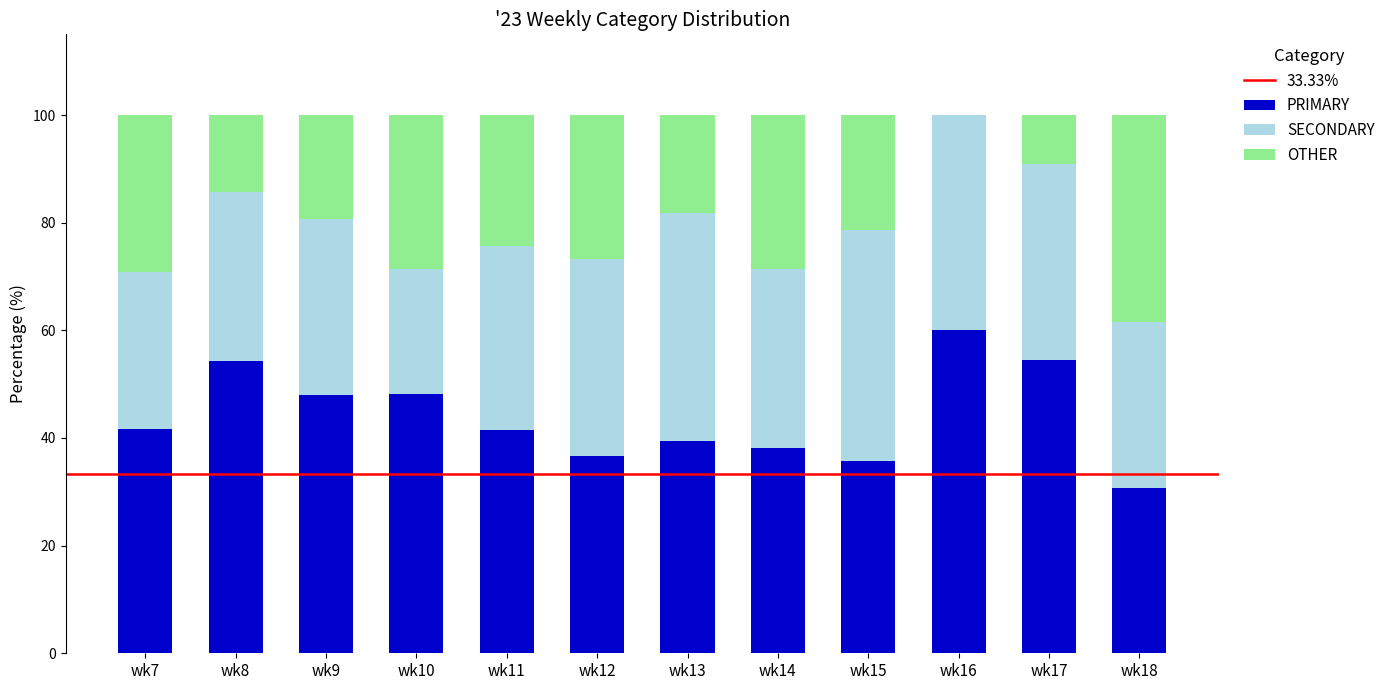

True or false: PRIMARY has a value of 35.7 at wk15.

True